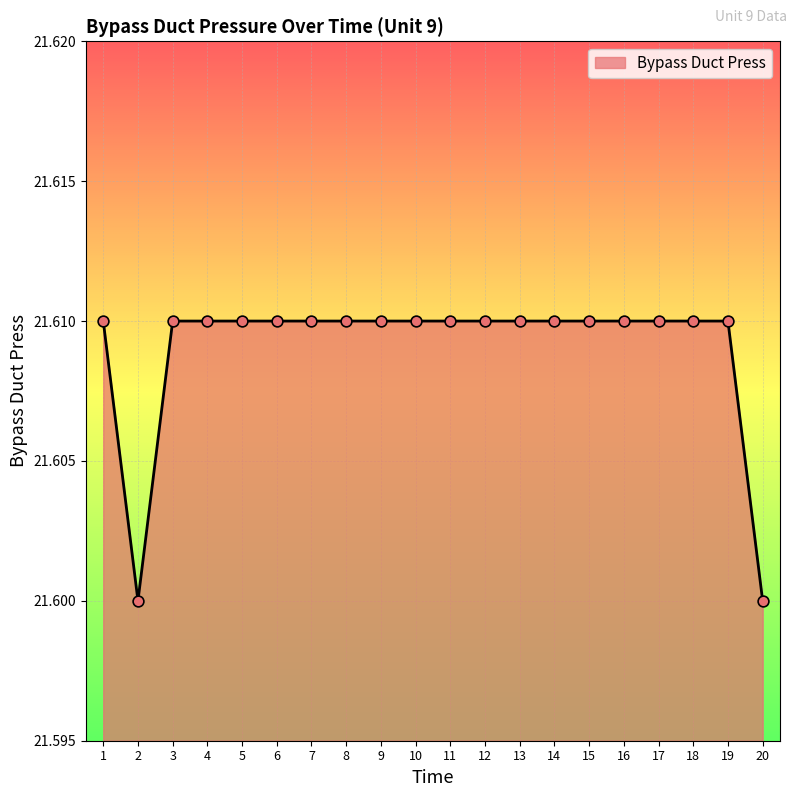

Approximately how many times larger is the value at 10 compared to 8?

1.0